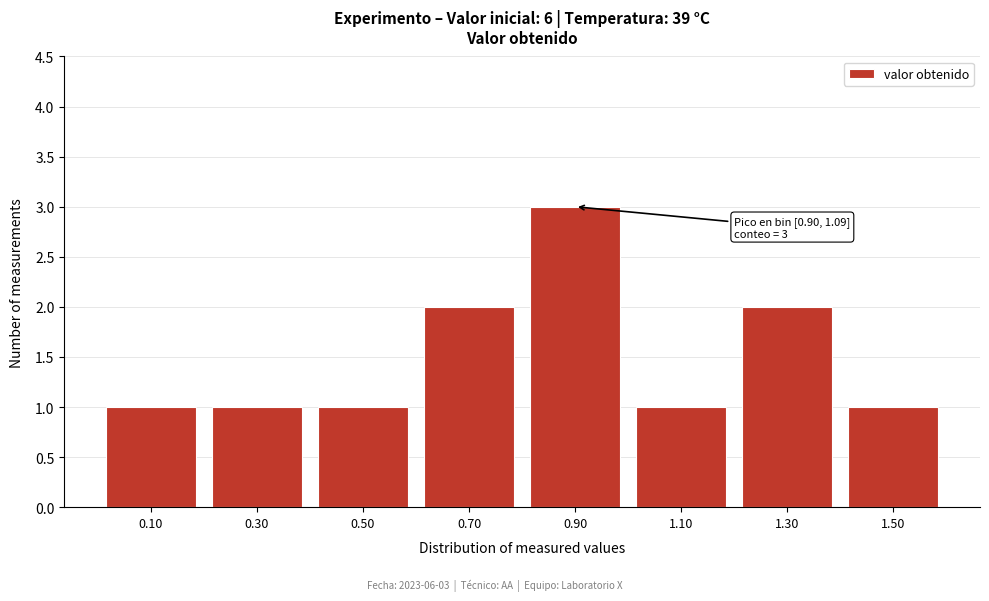

Reading left to right, extract all data points from this chart.

1	1	1	2	3	1	2	1